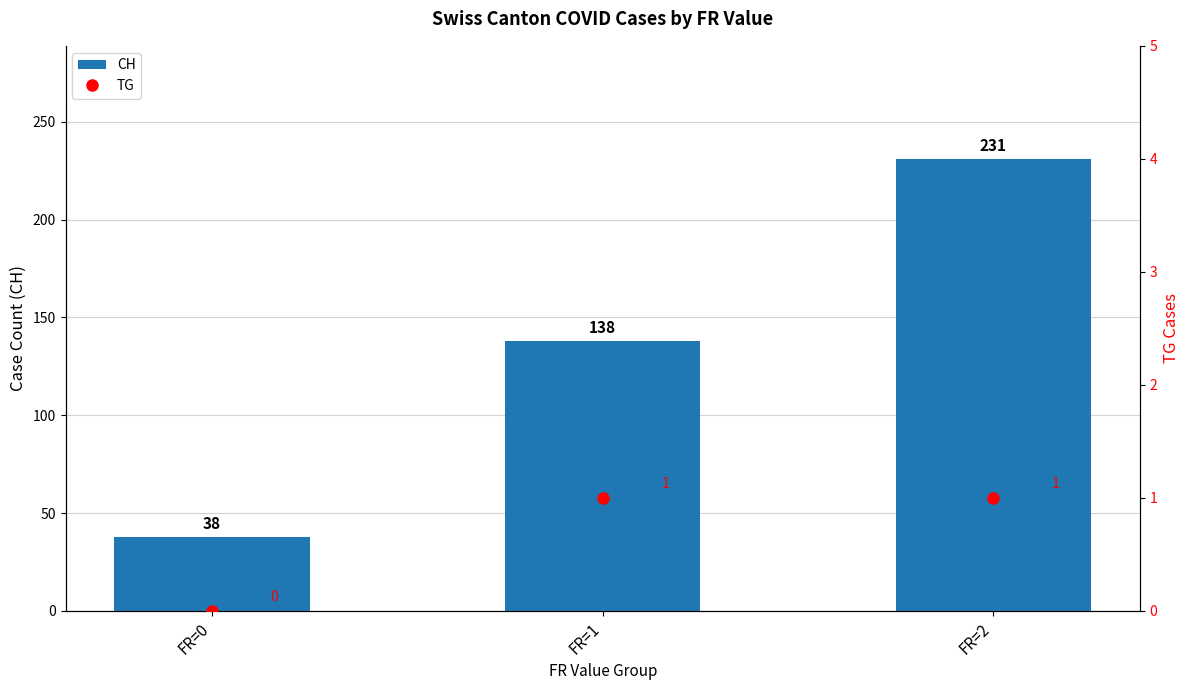

Does the chart contain any negative values?

No